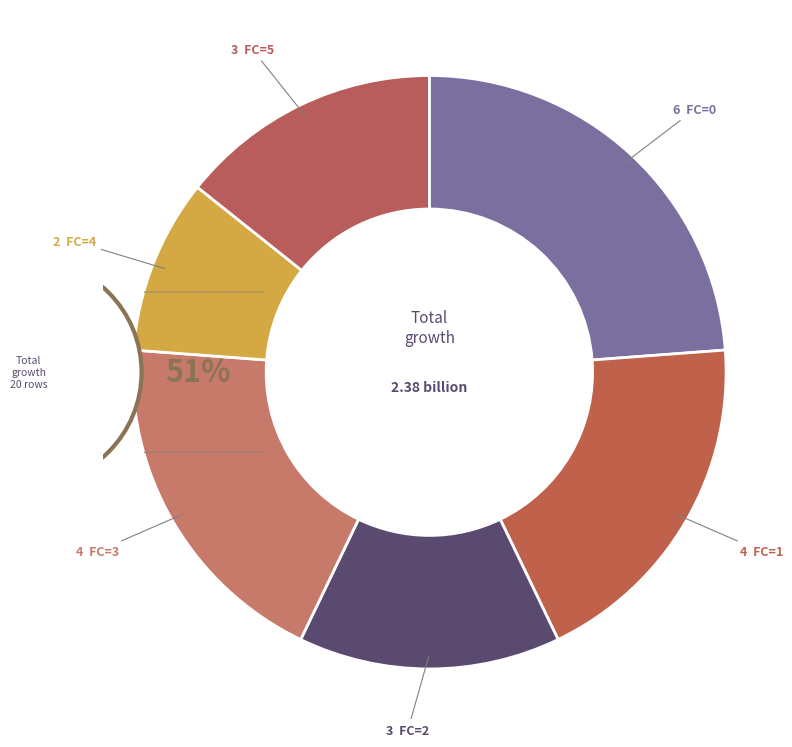

To the nearest percent, what percentage of the pie is 4?

10%